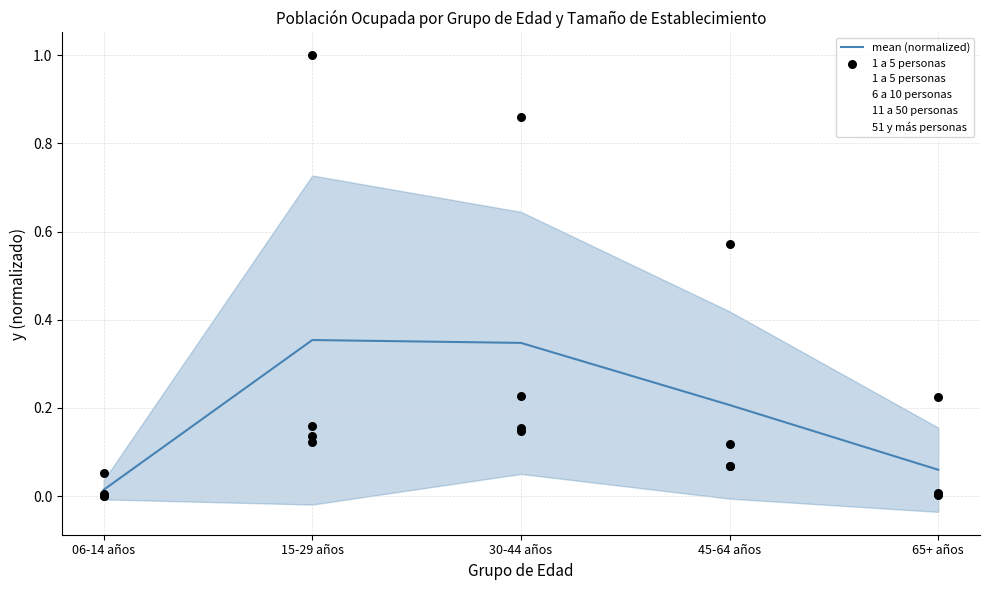

Which series has the widest spread of Y values?

1 a 5 personas